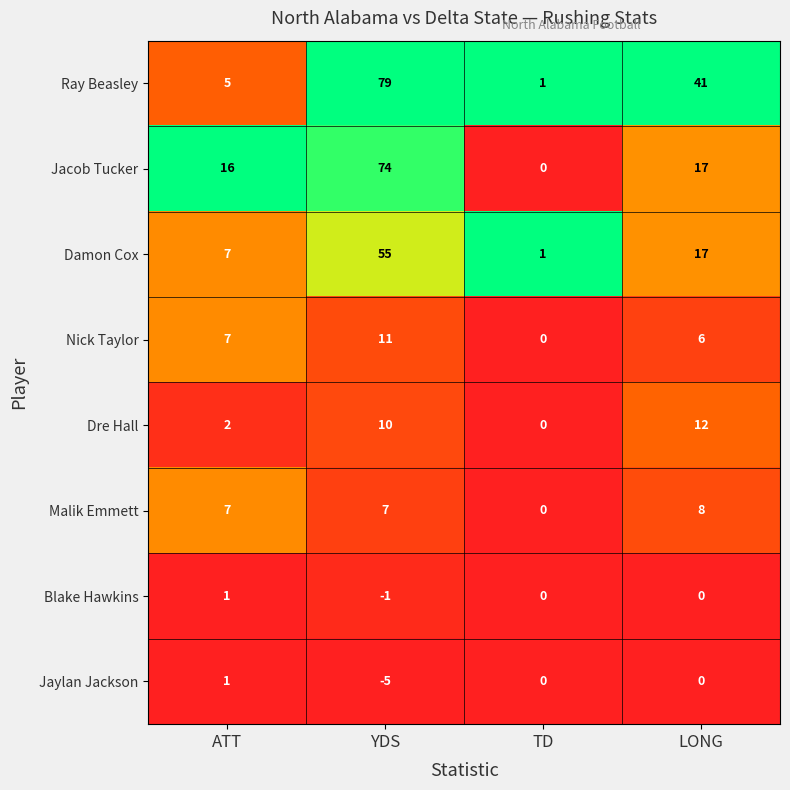

What is the difference between the second highest and minimum values in the Jacob Tucker series?

17